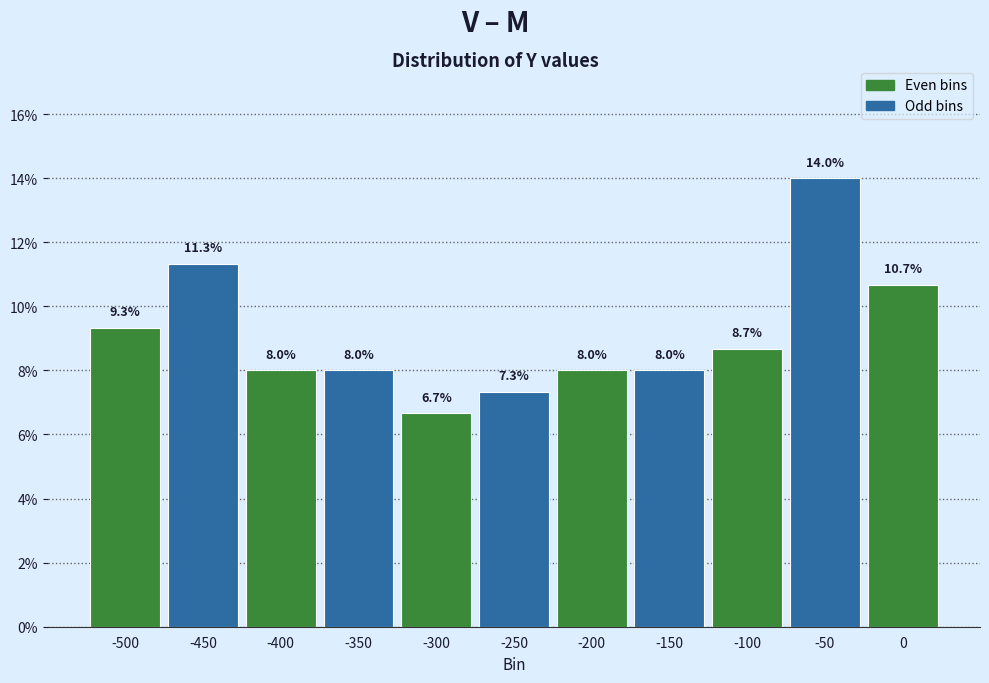

Reading left to right, what are all the values shown in this chart?

-500=9.3	-450=11.3	-400=8.0	-350=8.0	-300=6.7	-250=7.3	-200=8.0	-150=8.0	-100=8.7	-50=14.0	0=10.7